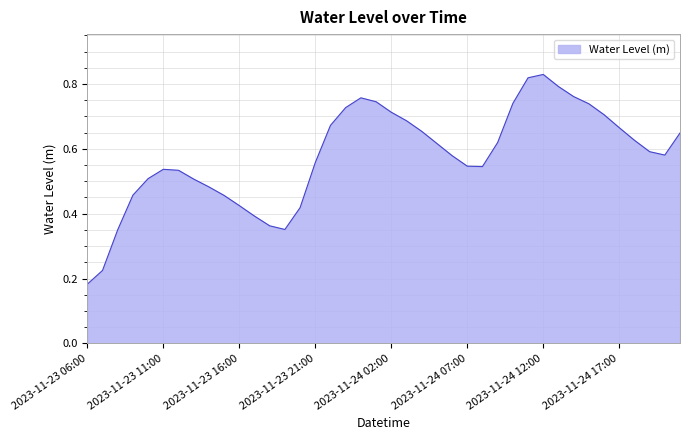

Is this an area chart (filled region under the line)?

Yes